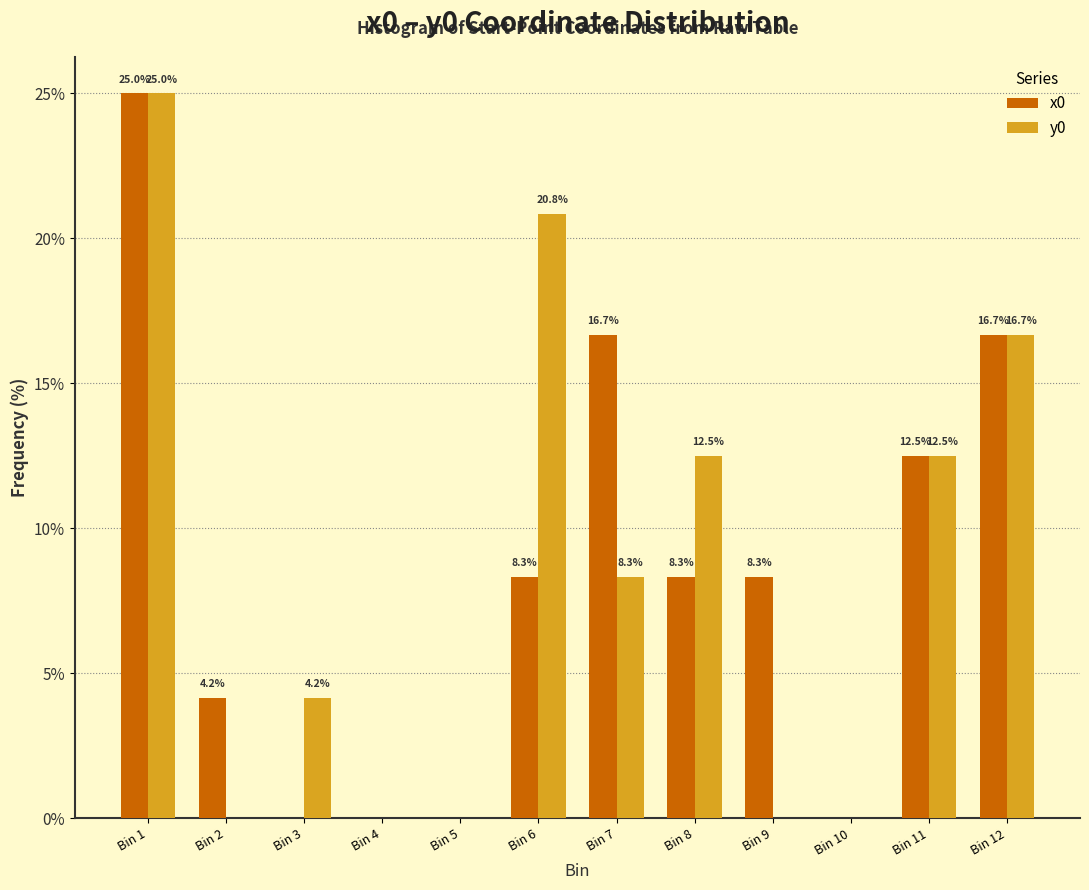

Reading left to right, list all the values displayed in this chart.

x0: Bin 1=25.0	Bin 2=4.2	Bin 3=0.0	Bin 4=0.0	Bin 5=0.0	Bin 6=8.3	Bin 7=16.7	Bin 8=8.3	Bin 9=8.3	Bin 10=0.0	Bin 11=12.5	Bin 12=16.7
y0: Bin 1=25.0	Bin 2=0.0	Bin 3=4.2	Bin 4=0.0	Bin 5=0.0	Bin 6=20.8	Bin 7=8.3	Bin 8=12.5	Bin 9=0.0	Bin 10=0.0	Bin 11=12.5	Bin 12=16.7